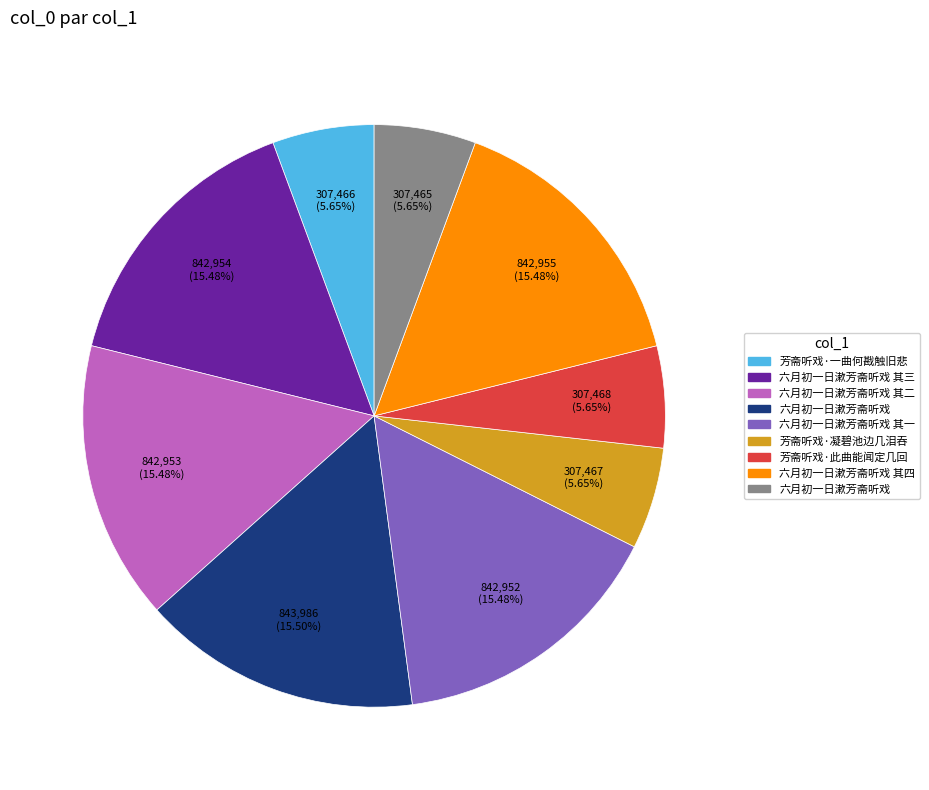

Does any single category account for the majority?

No